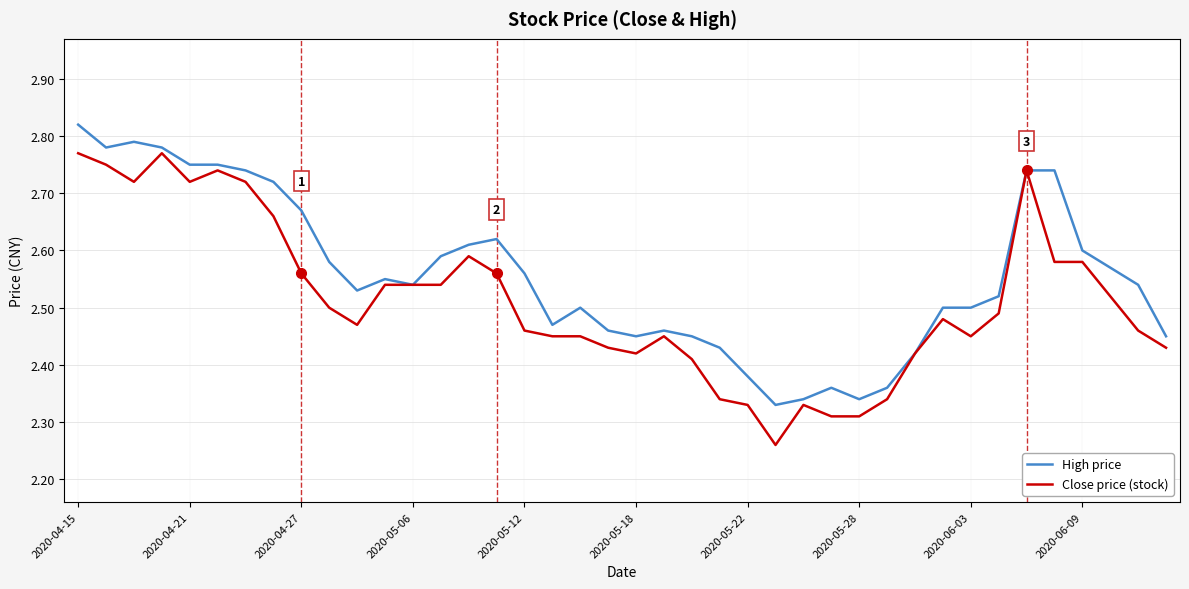

Rank the series by their average value, from lowest to highest.

Close price (stock), High price